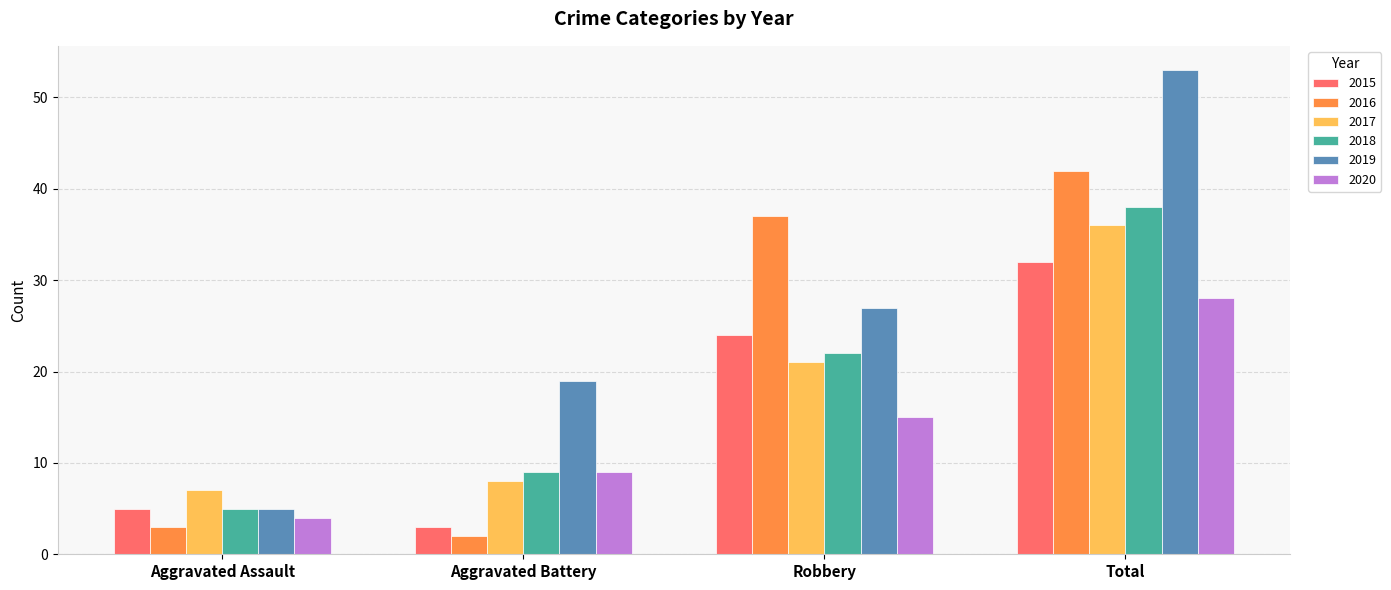

Are the bars grouped side by side (vs. stacked)?

Yes